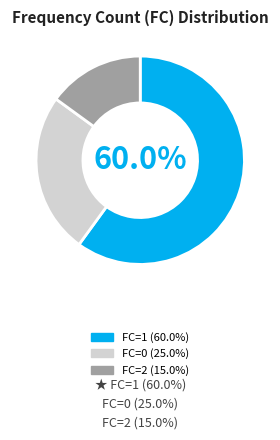

Count the number of slices in the pie.

3